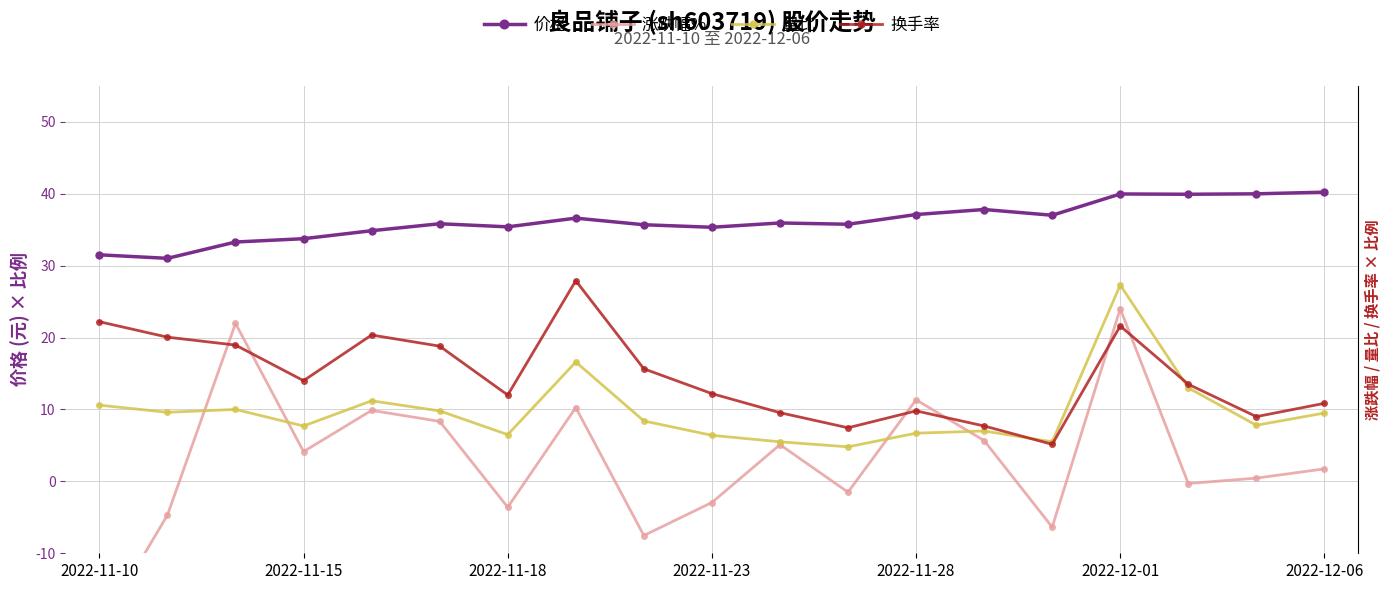

Which label corresponds to the smallest value in the chart?

2022-11-10